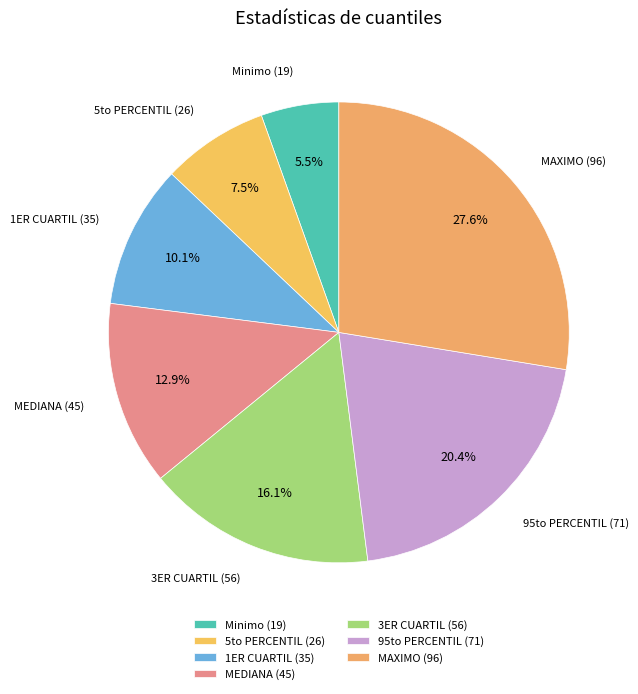

How much of the chart is everything except 1ER CUARTIL?

89.9%